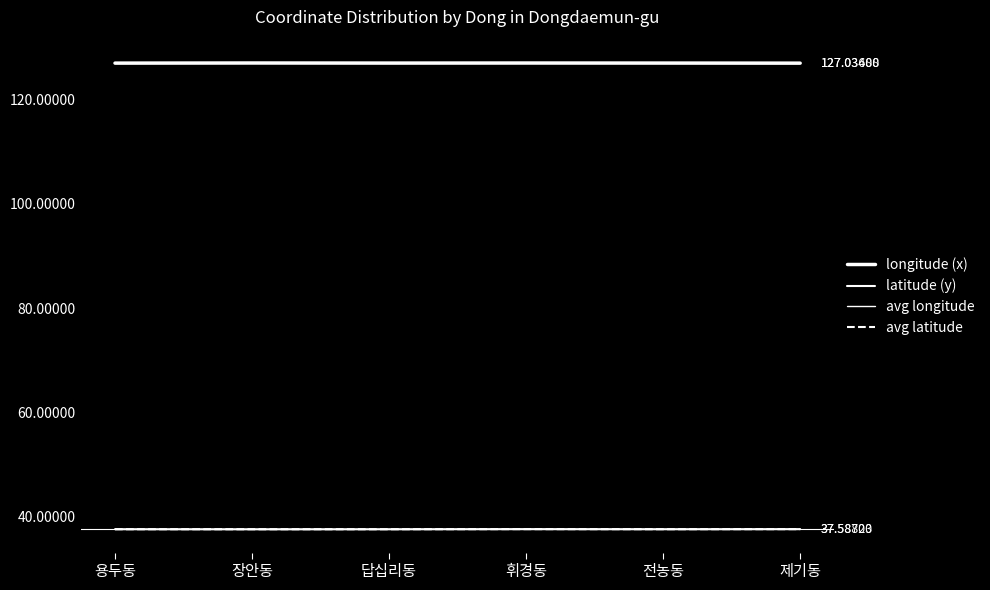

True or false: avg latitude has more than 1 points higher than both neighbors.

False